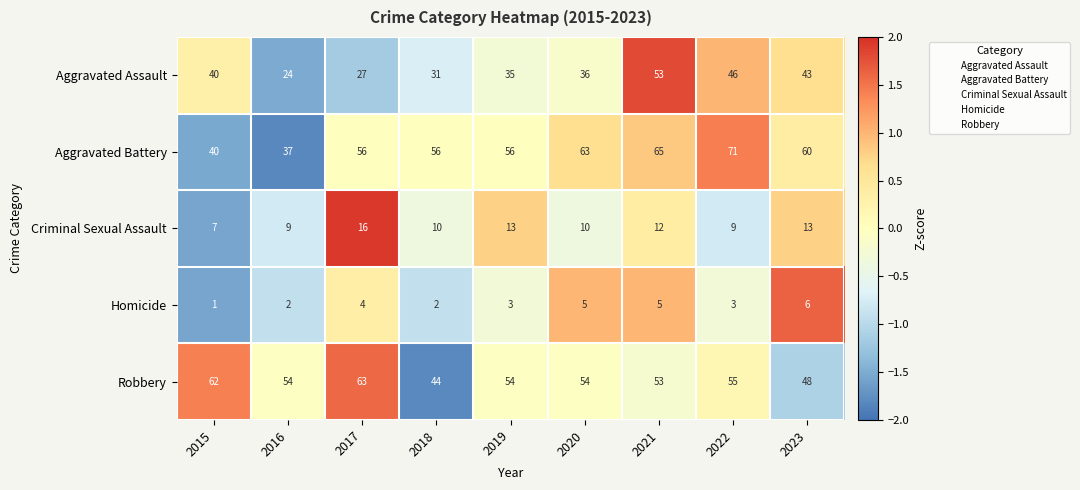

How many values in the Criminal Sexual Assault series are below 10?

3